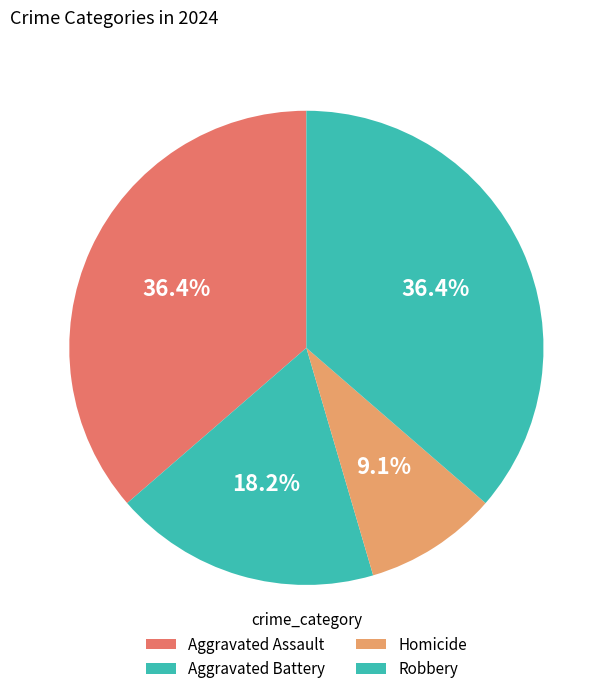

How many segments does this pie chart have?

4